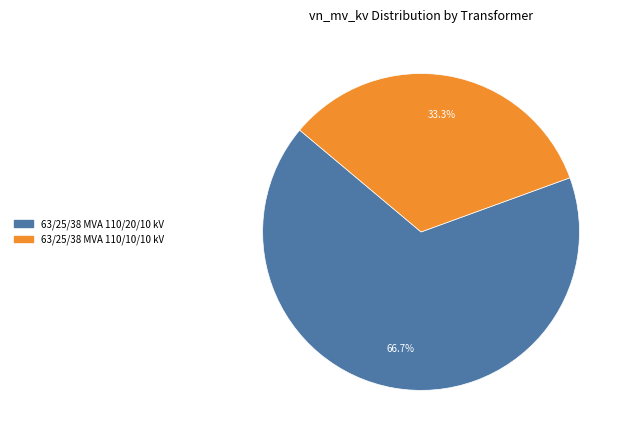

Is it true that 63/25/38 MVA 110/20/10 kV is 58% of the pie?

False